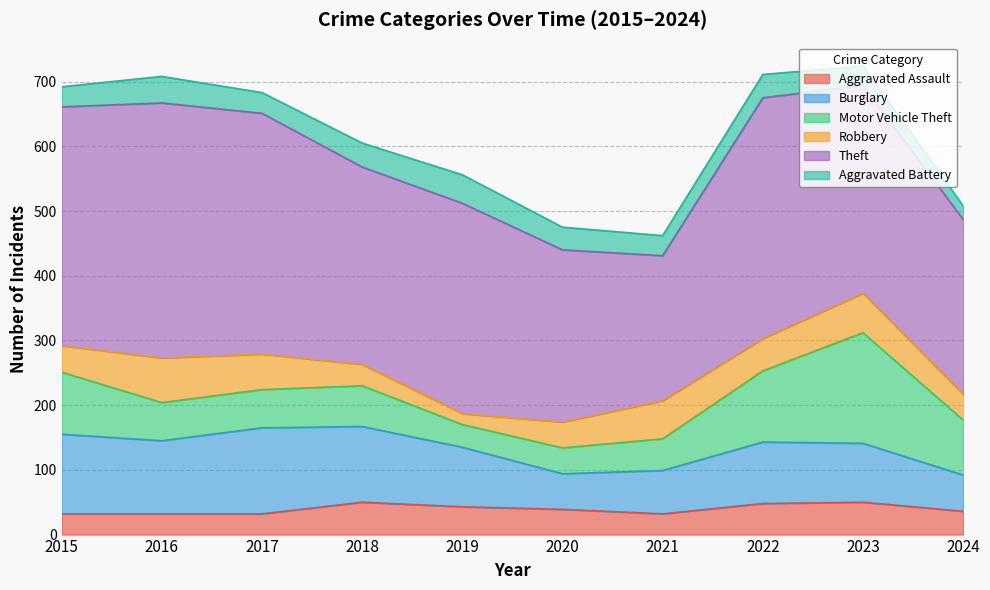

What is the value of the Aggravated Assault point at the 5th from the left?

43